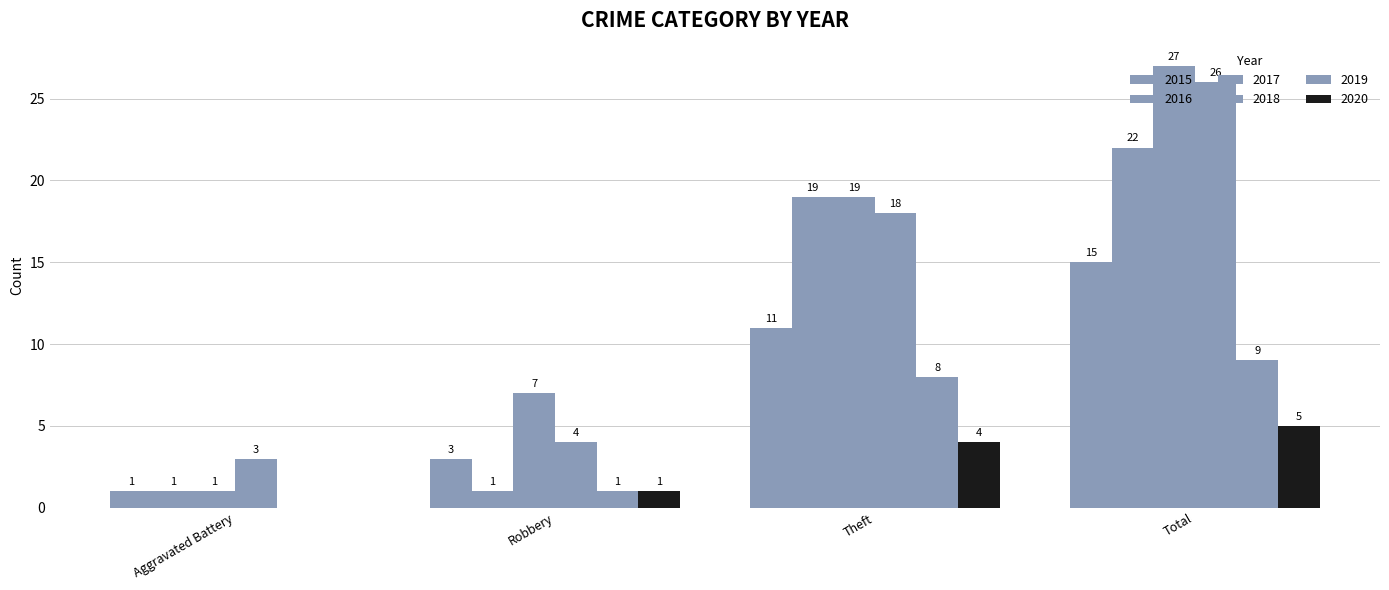

Are the bars grouped side by side (vs. stacked)?

Yes